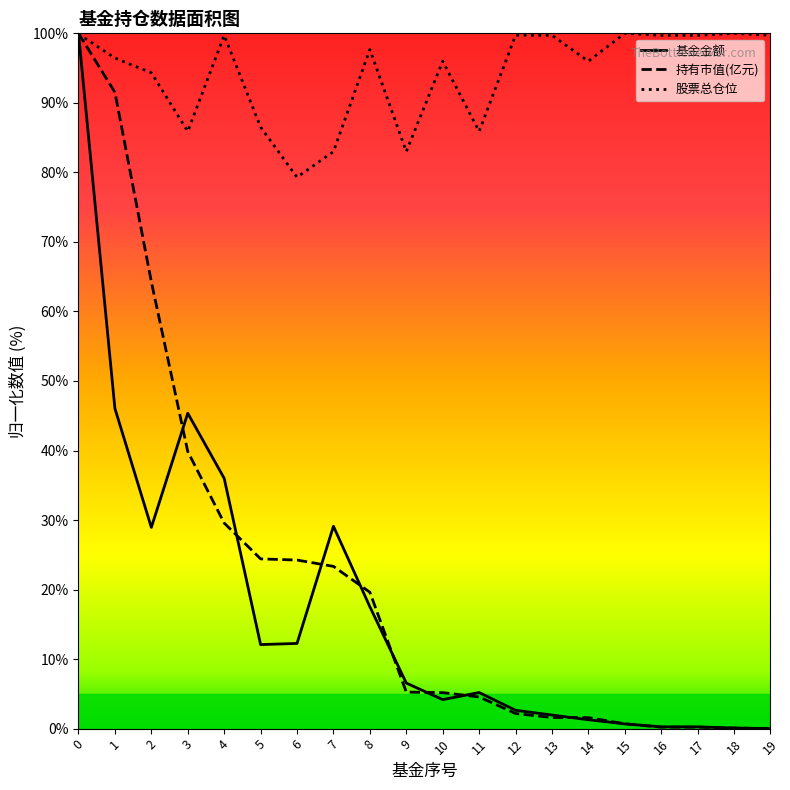

At which label is 基金金额 closest to 50?

1